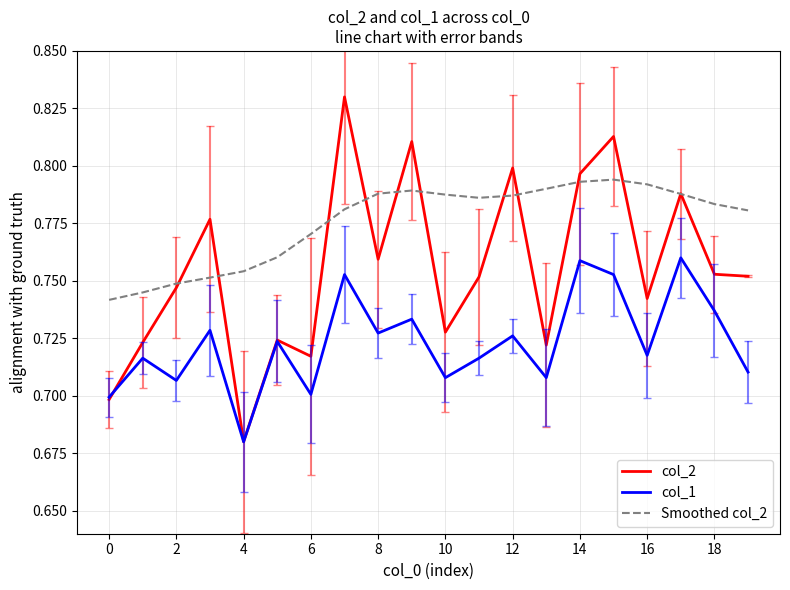

Which series has the largest total across all categories?

Smoothed col_2